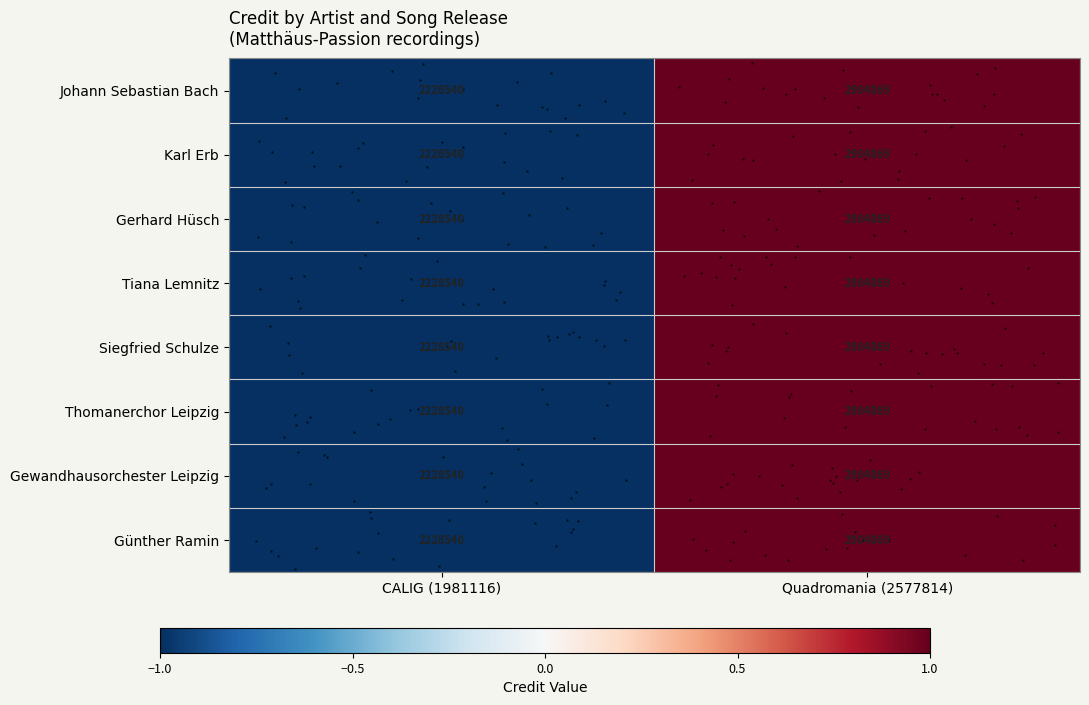

Which series has the largest range (max minus min)?

Johann Sebastian Bach